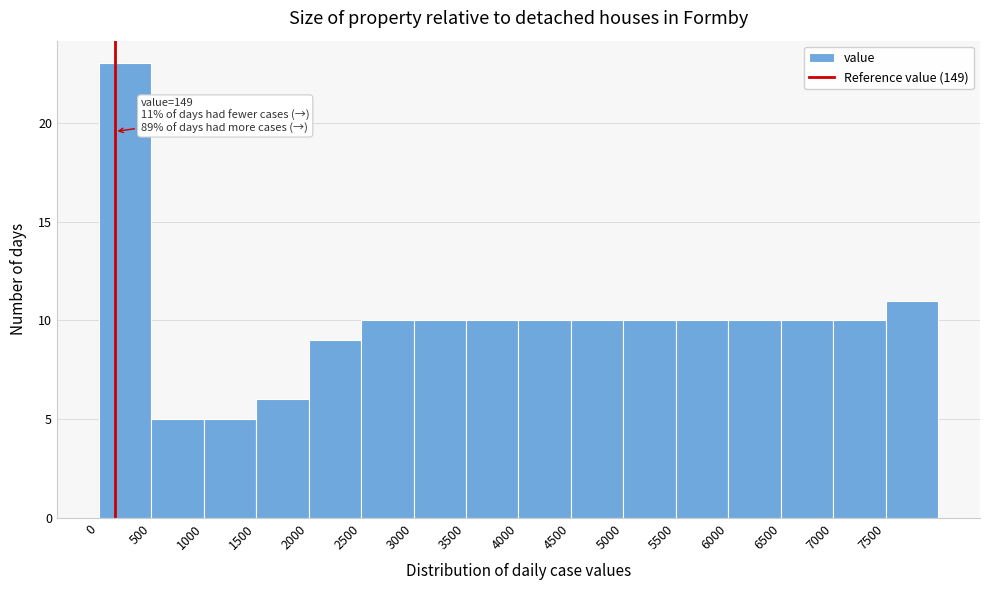

Over which range of the x-axis is the bar tallest?

0 to 500